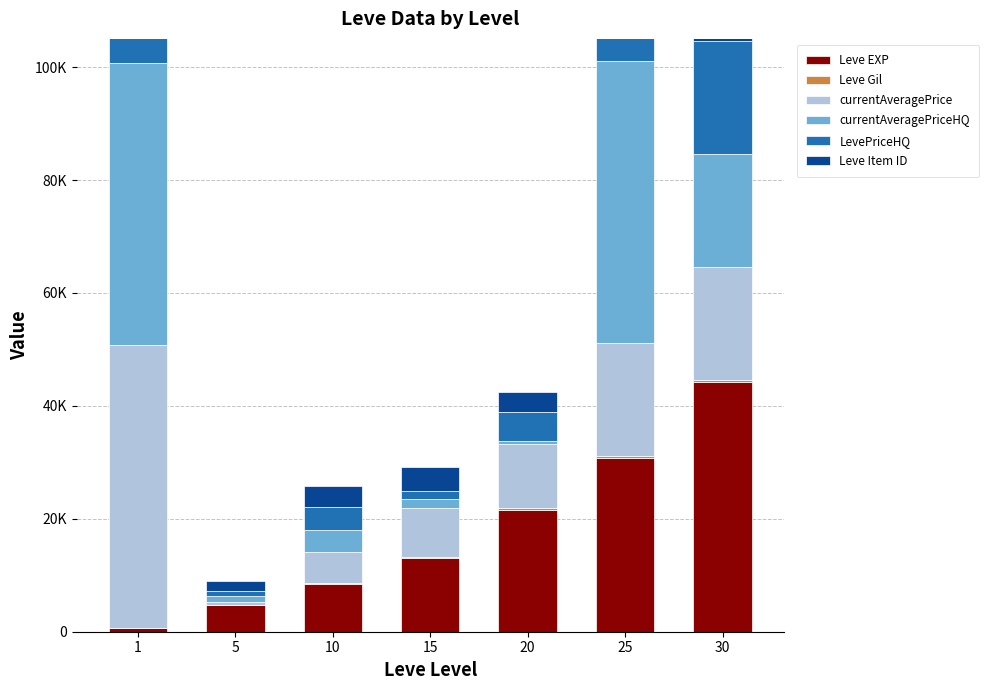

The Leve Item ID series shows 2631 at 1. True or false?

True